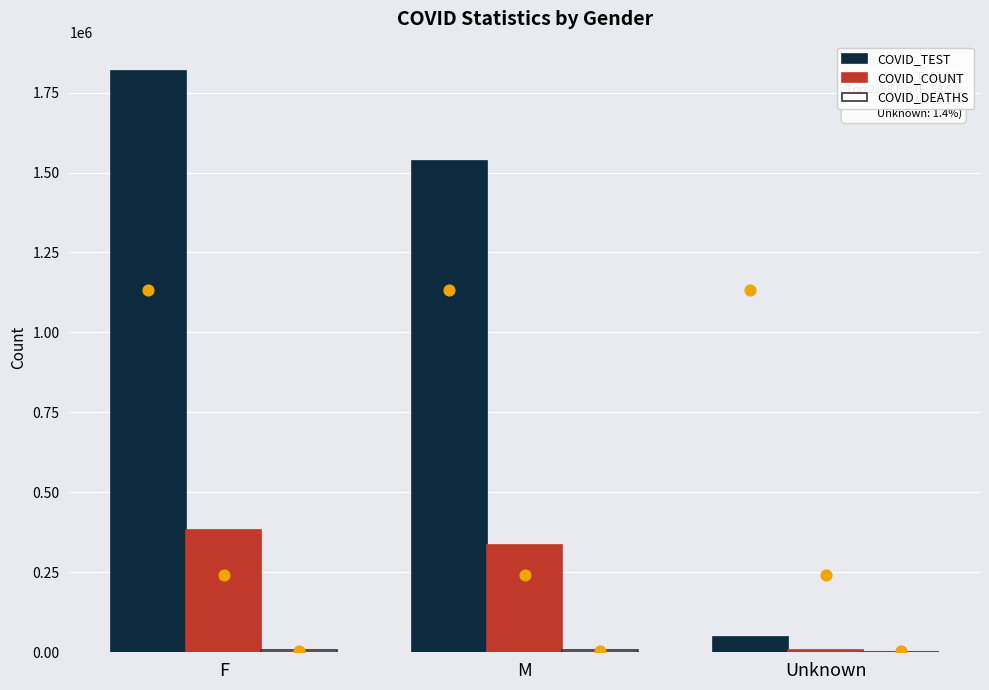

At which category is the sum across all series the highest?

F